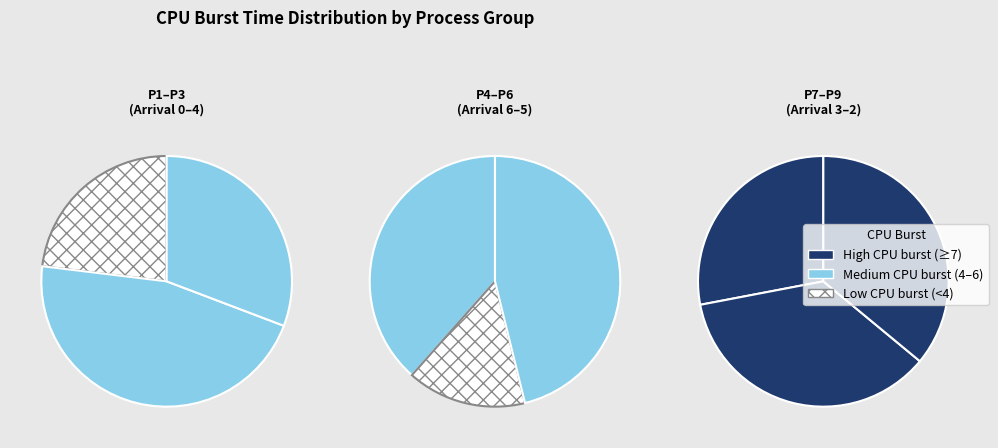

Is there any slice that represents more than half of the pie?

No